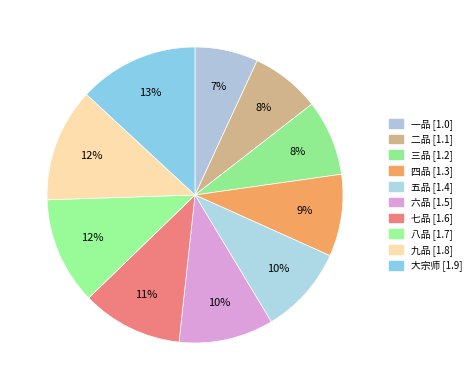

How many segments does this pie chart have?

10